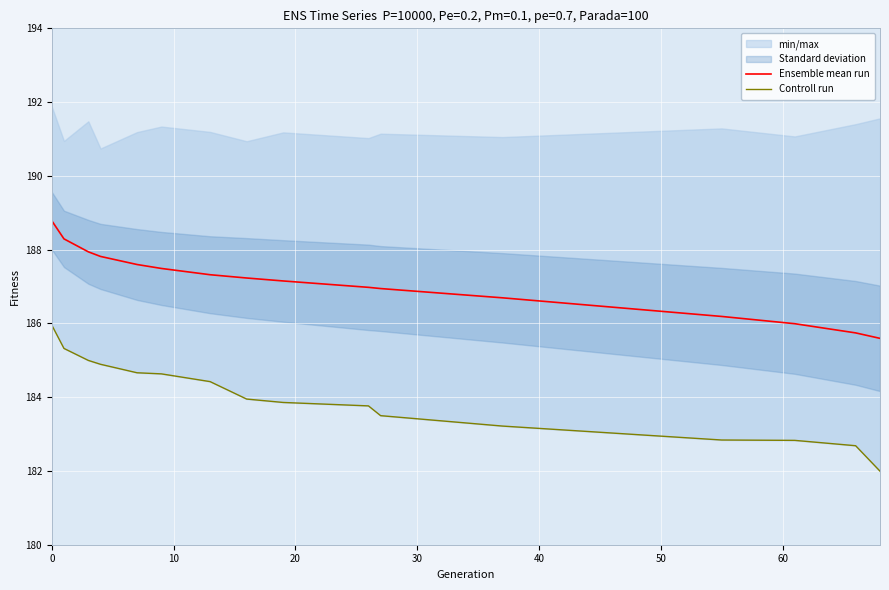

What is the minimum value shown in the chart?

182.0